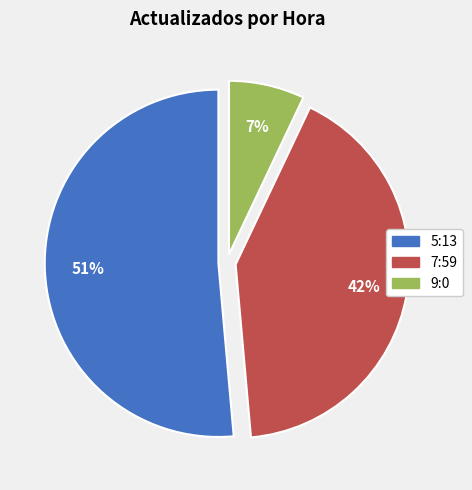

How many segments does this pie chart have?

3